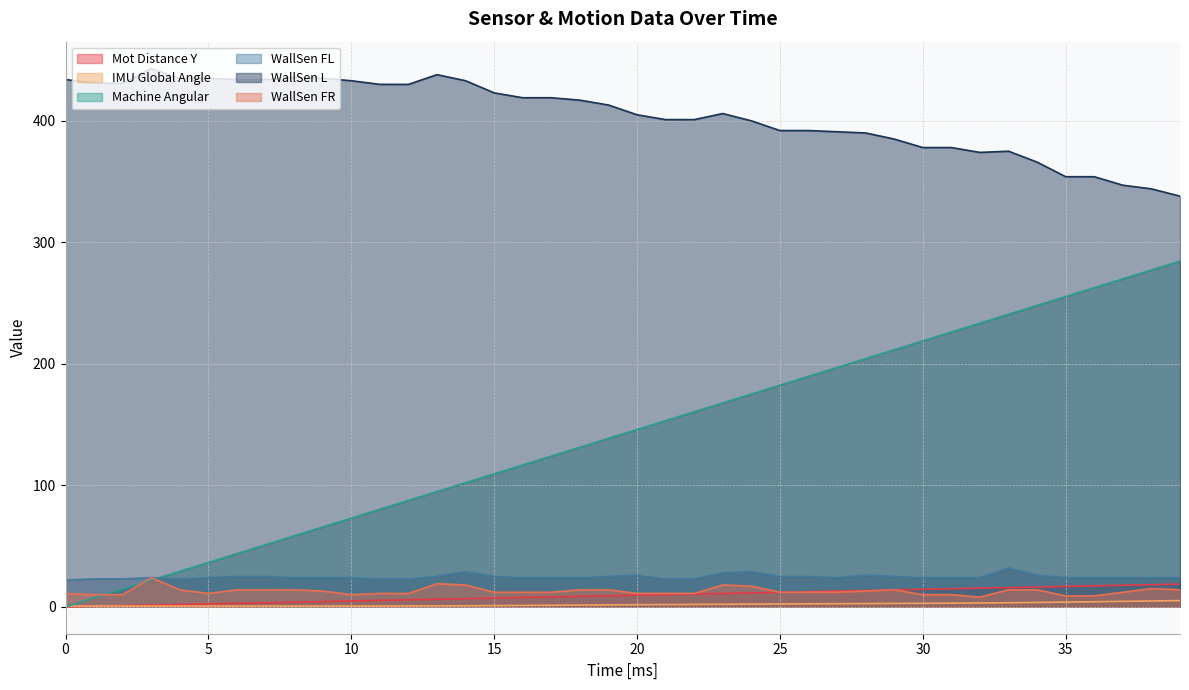

Is it true that WallSen FL equals 22.0 at 0?

True